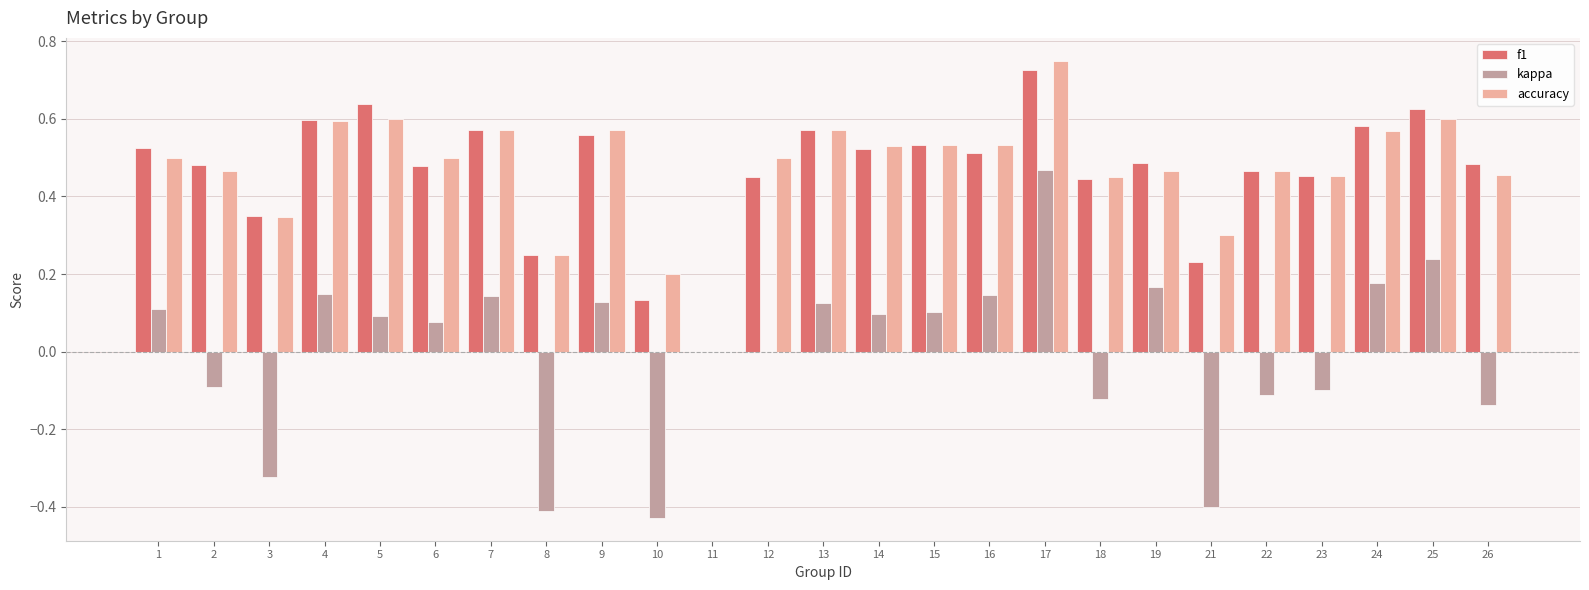

At which label does accuracy reach its peak?

17